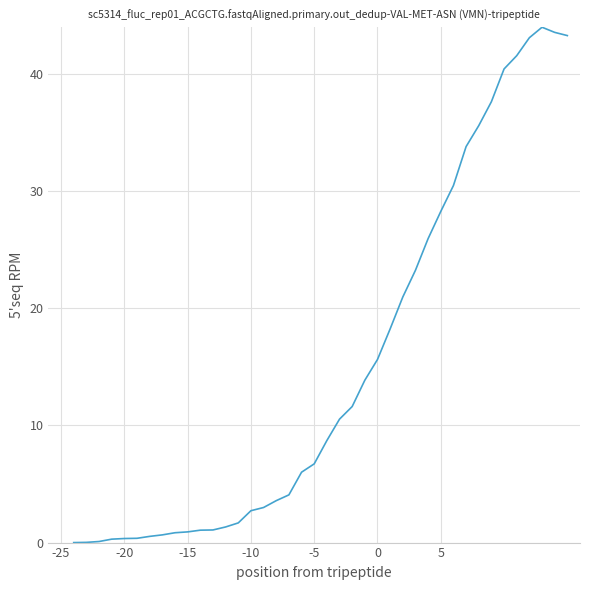

What is the greatest value displayed?

44.0